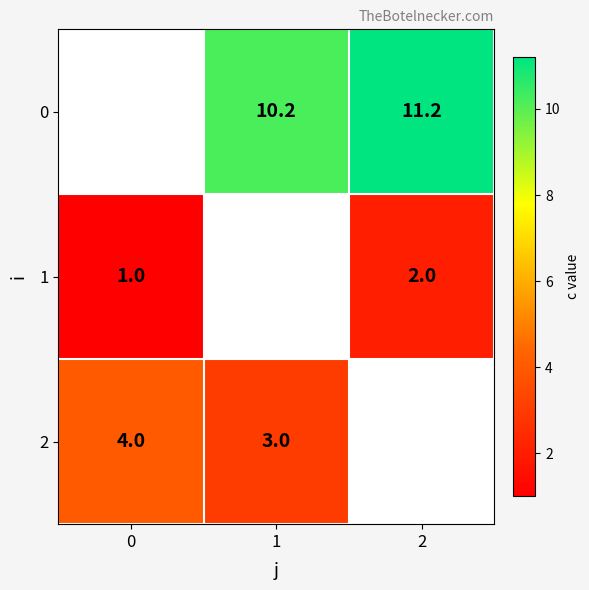

The value of 1 at 2 is 0.4. True or false?

False